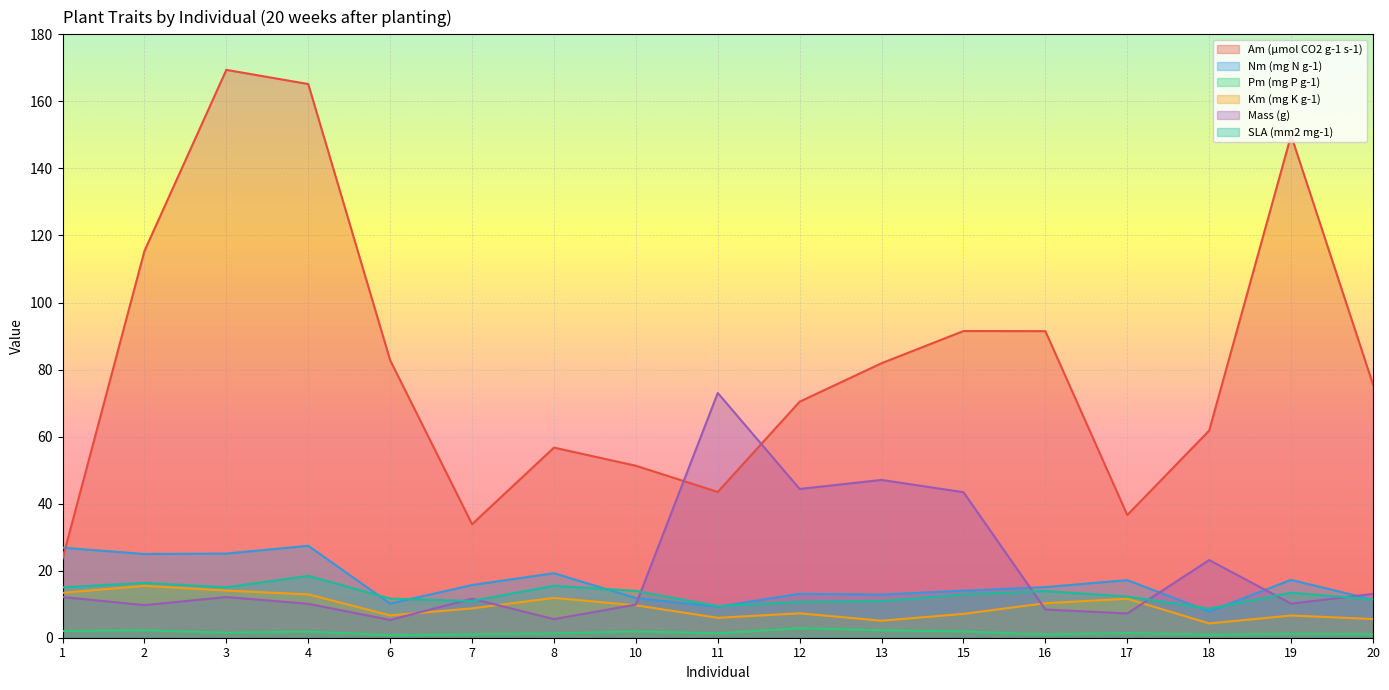

At how many categories does at least one series exceed 35?

15